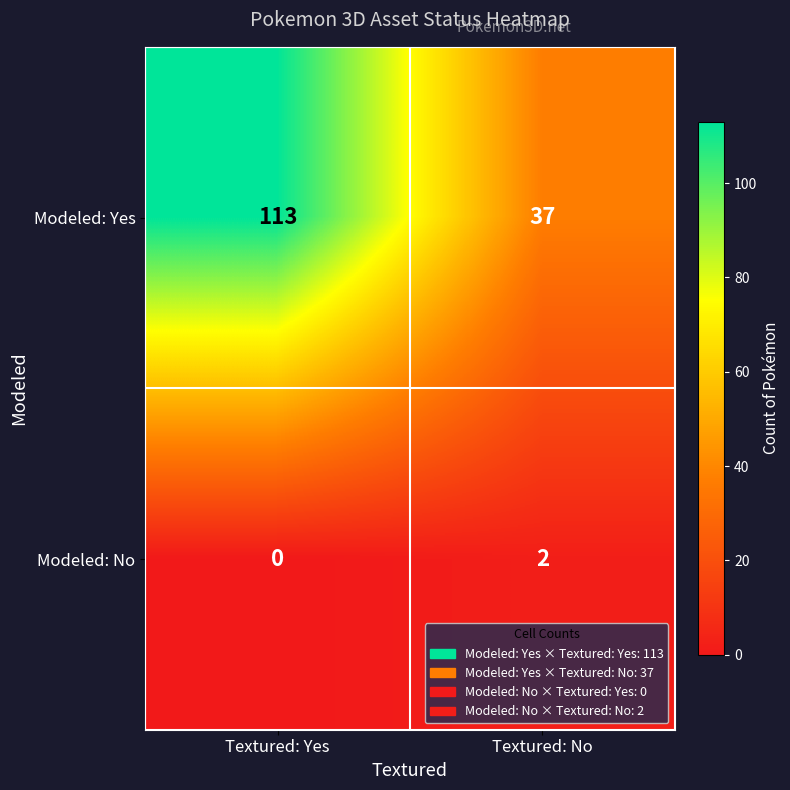

Is it true that Modeled: Yes equals 22 at Textured: No?

False